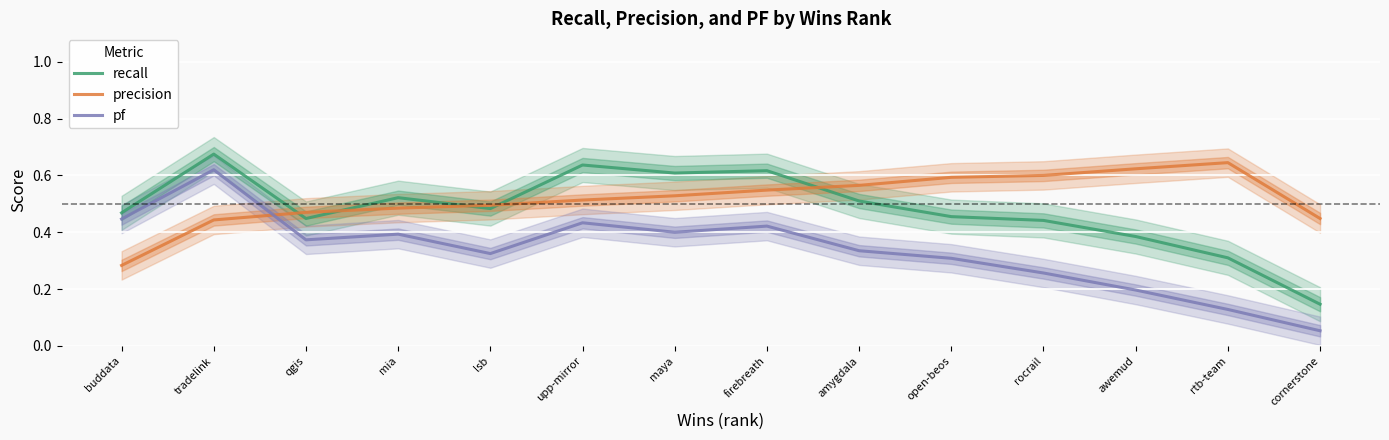

What is the minimum value for pf?

0.1